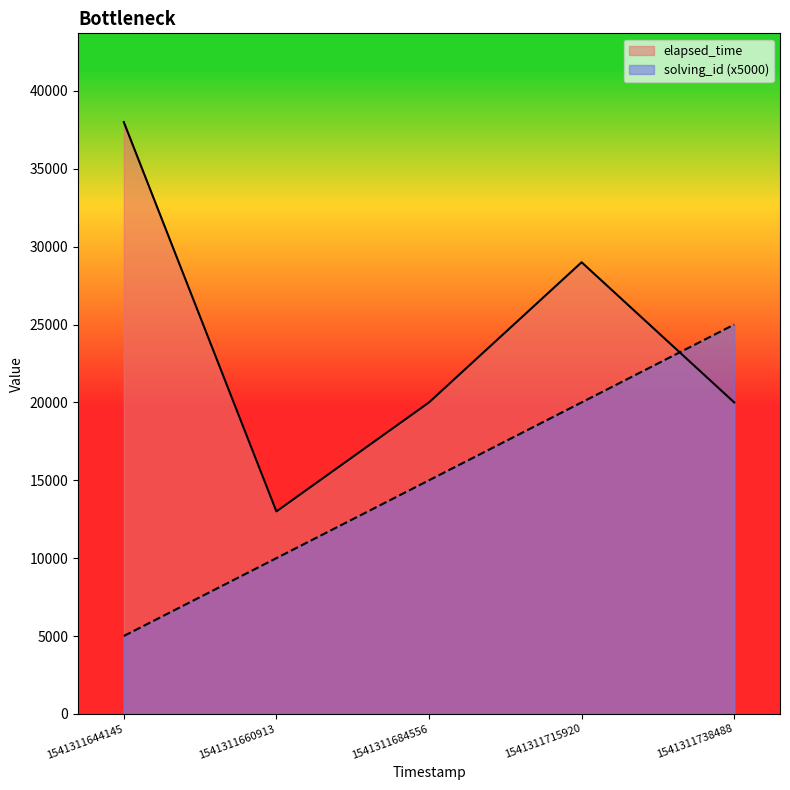

Which series has the largest range (max minus min)?

elapsed_time